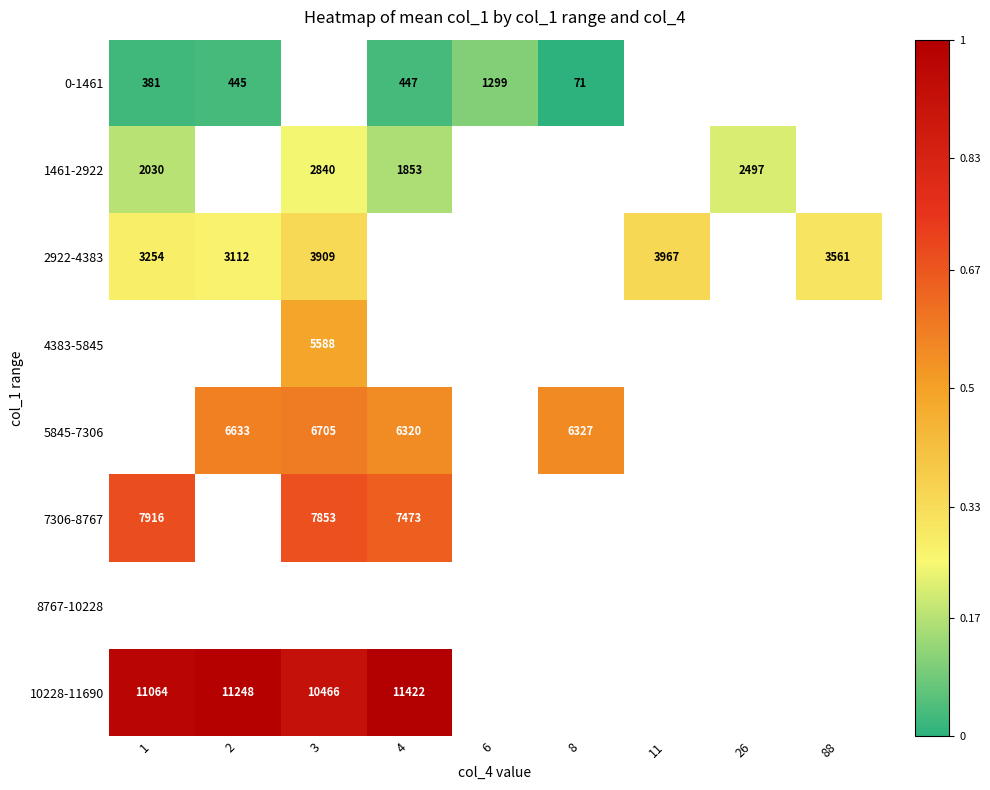

How many data points does each series have?

9